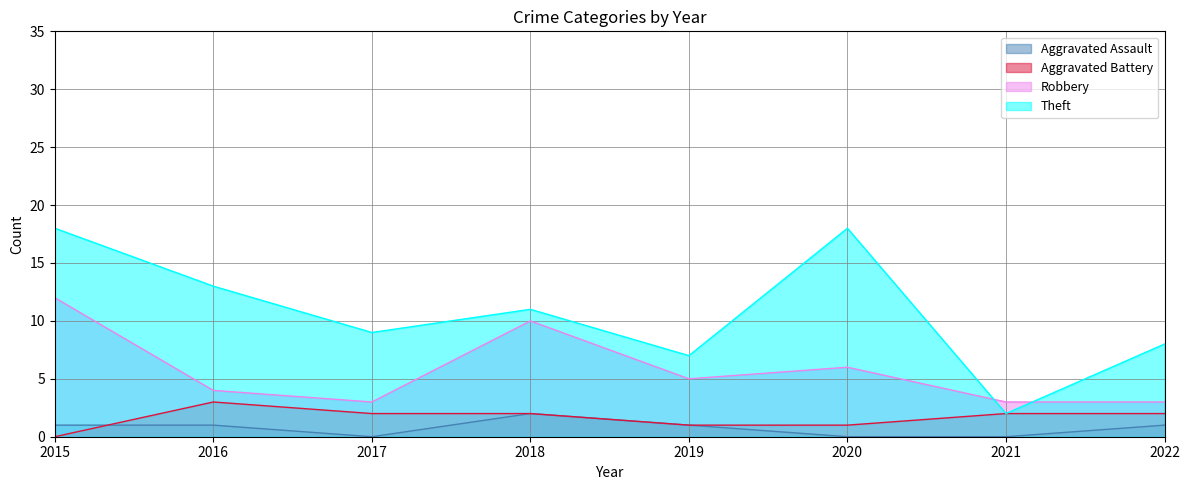

How many Aggravated Battery values are between 1 and 2?

6